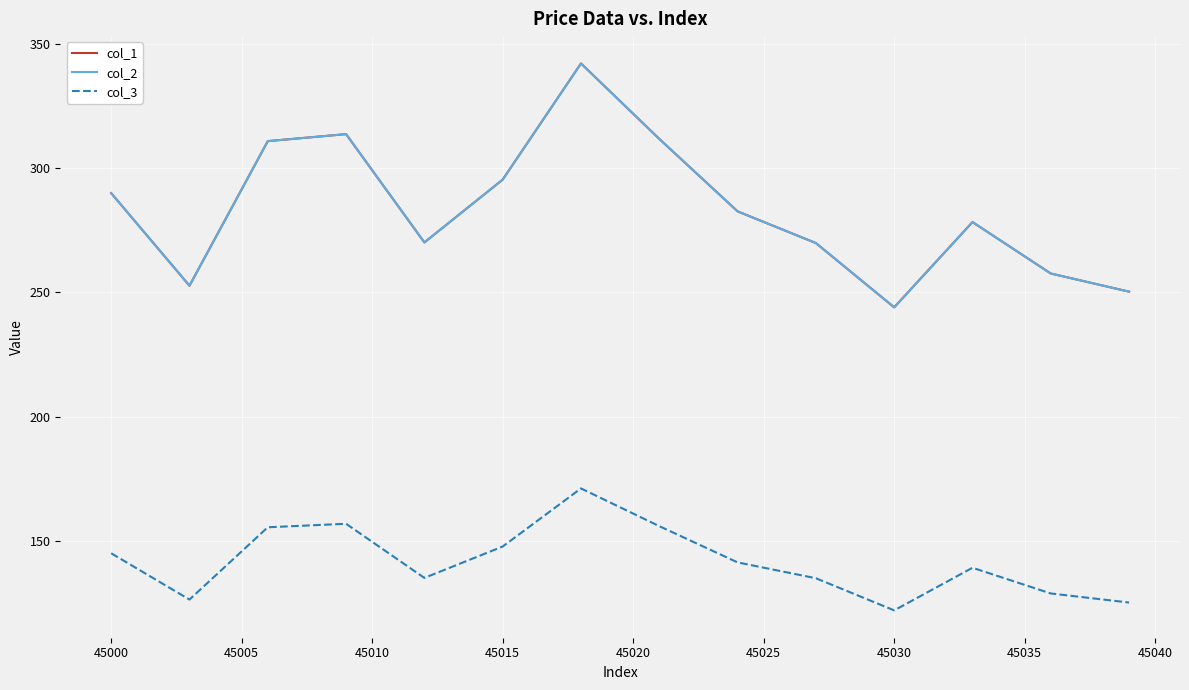

Does the chart display data point markers on the line(s)?

No